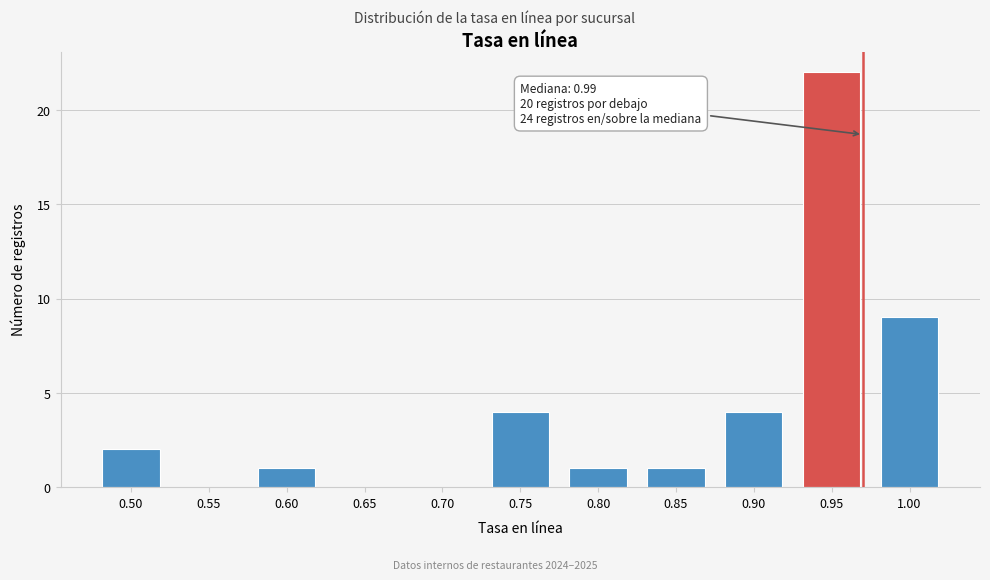

Reading left to right, list all the values displayed in this chart.

0.50=2	0.55=0	0.60=1	0.65=0	0.70=0	0.75=4	0.80=1	0.85=1	0.90=4	0.95=22	1.00=9